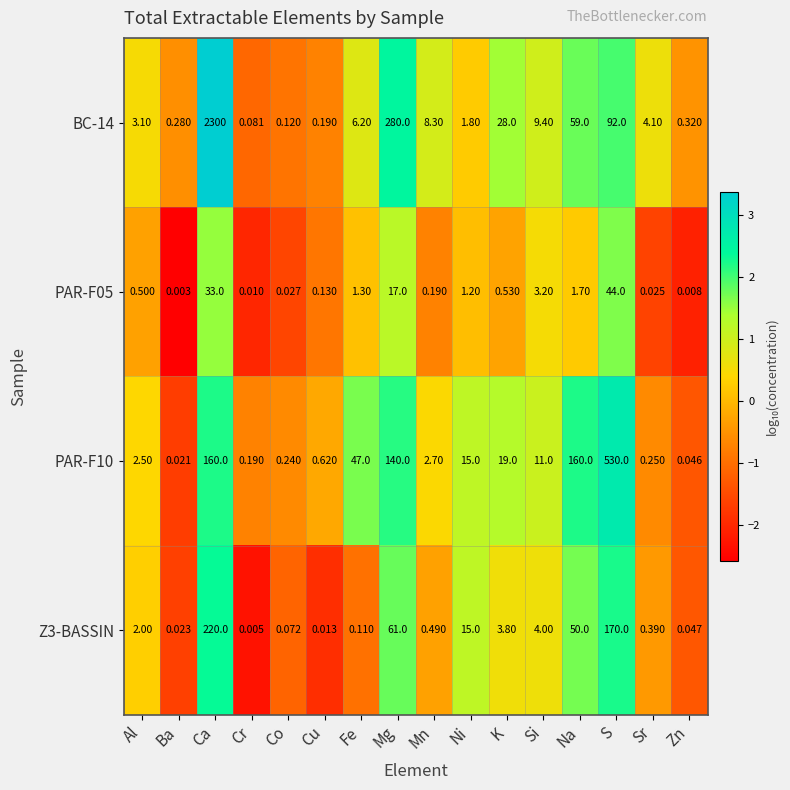

Rank the categories by PAR-F05 value from highest to lowest.

S, Ca, Mg, Si, Na, Fe, Ni, K, Al, Mn, Cu, Co, Sr, Cr, Zn, Ba